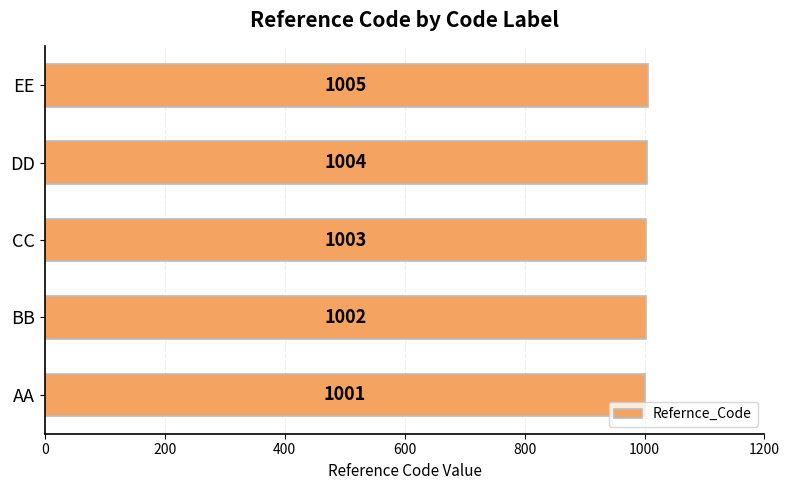

Reading bottom to top, transcribe all the data shown in this chart.

AA=1001	BB=1002	CC=1003	DD=1004	EE=1005